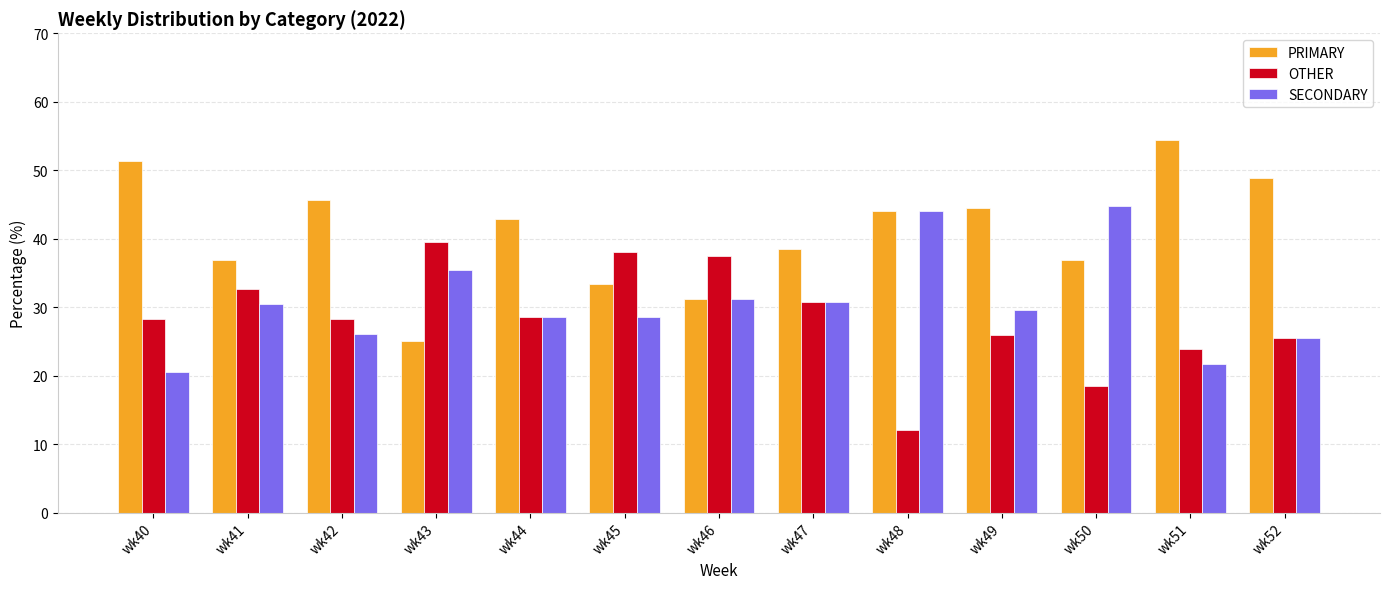

List the series in order of their overall mean, lowest first.

OTHER, SECONDARY, PRIMARY